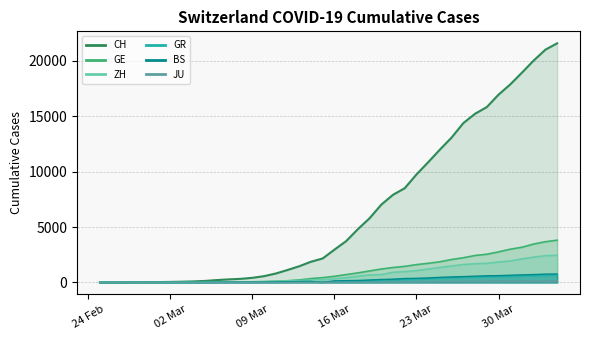

True or false: GE has more than 2 points higher than both neighbors.

False